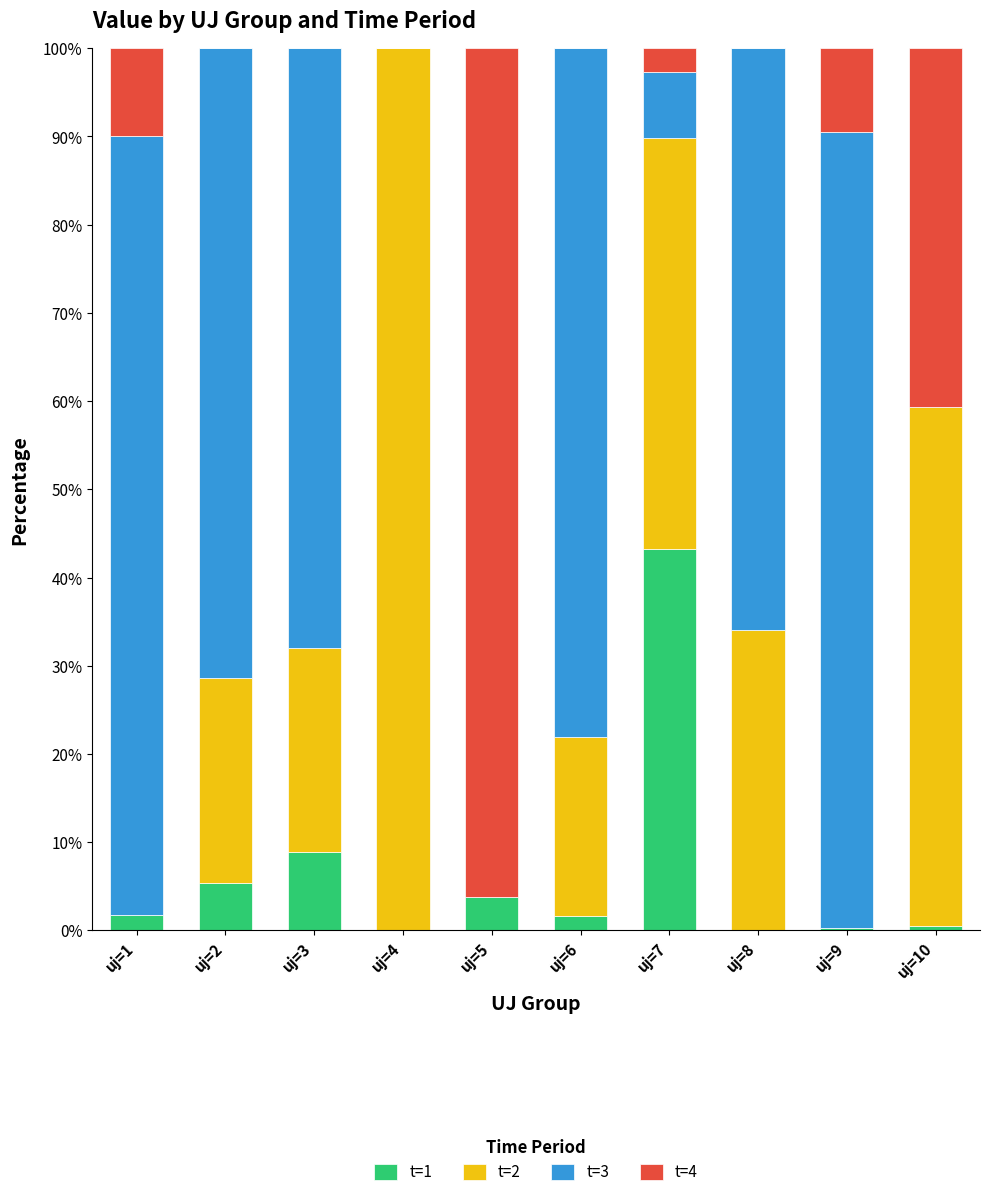

What is the total value across all series at uj=7?

100.0